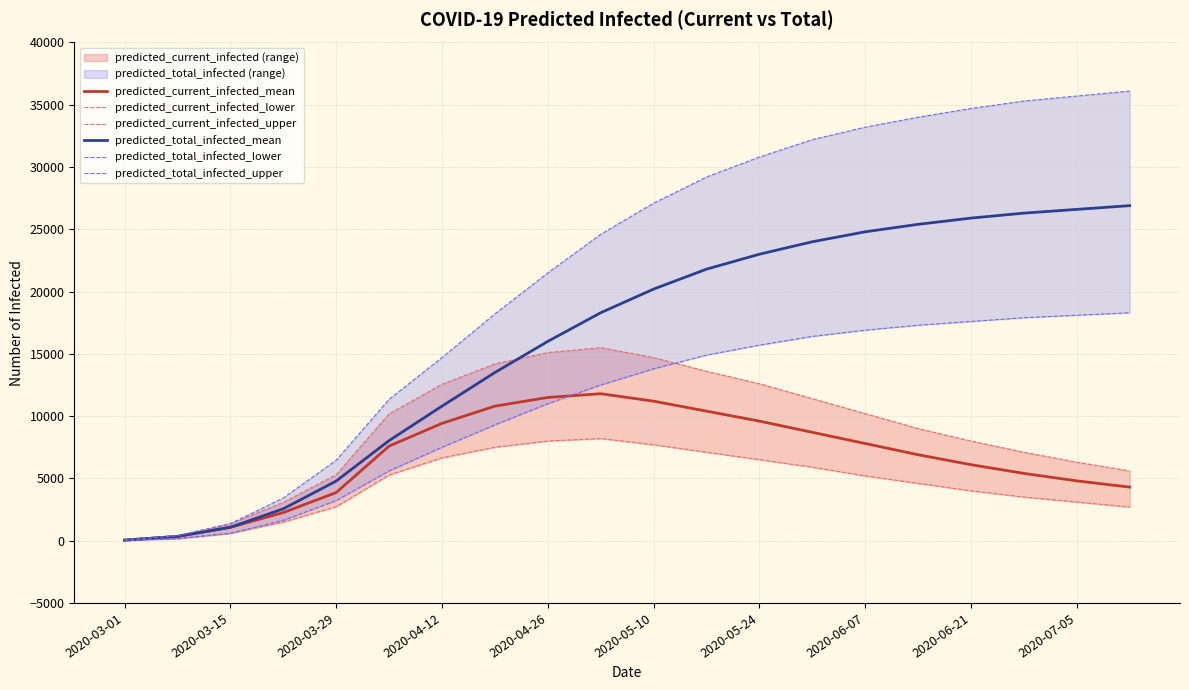

What is the maximum value for predicted_current_infected_mean?

11800